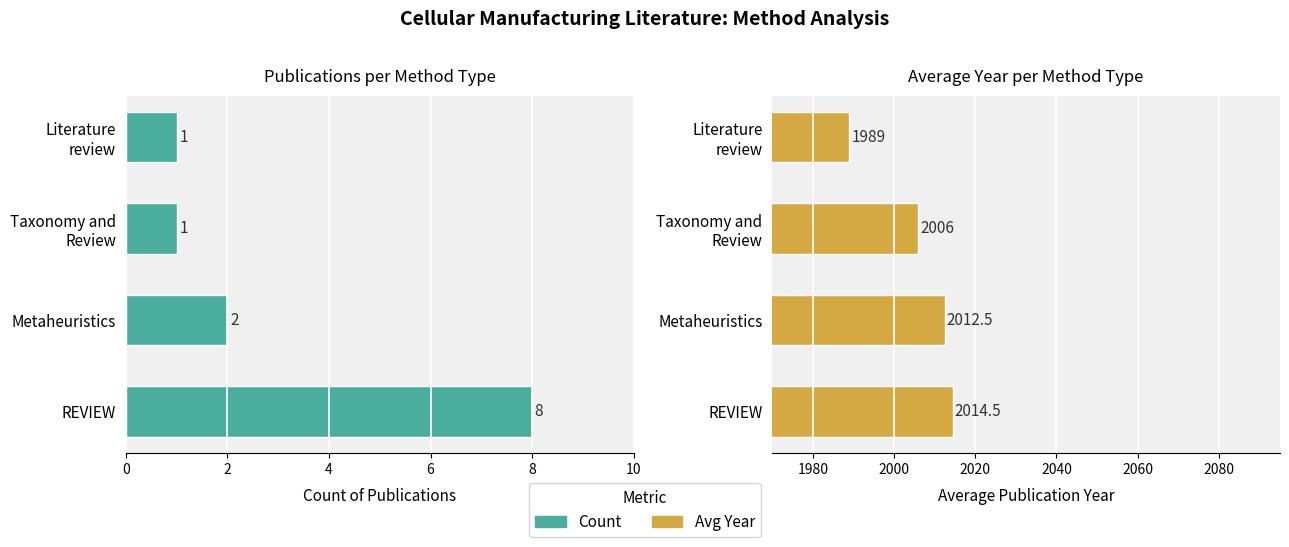

Which series has the widest spread of values?

Avg Year